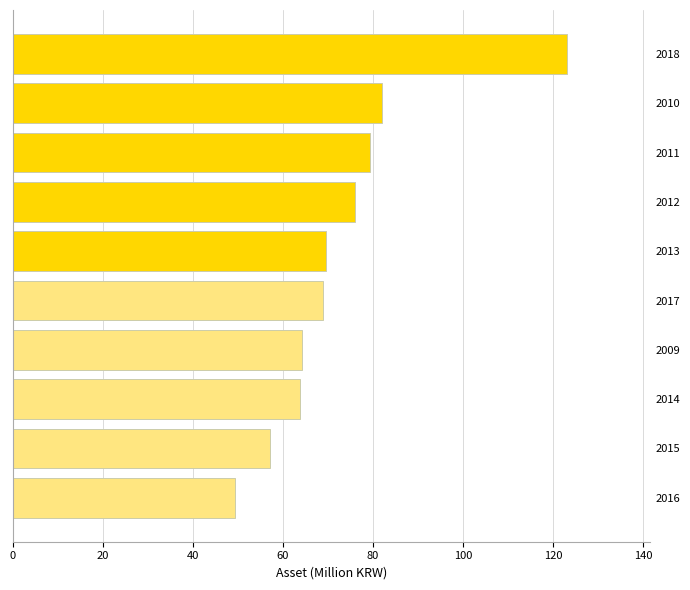

What is the change in value from 2009 to 2013?

+5.2